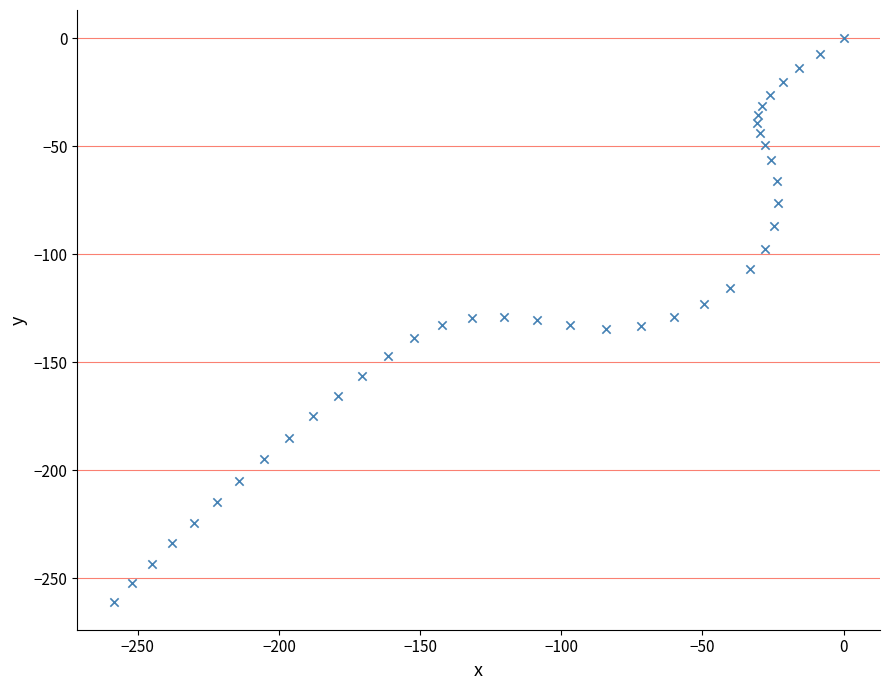

What is the range of X values (max minus min)?

258.5